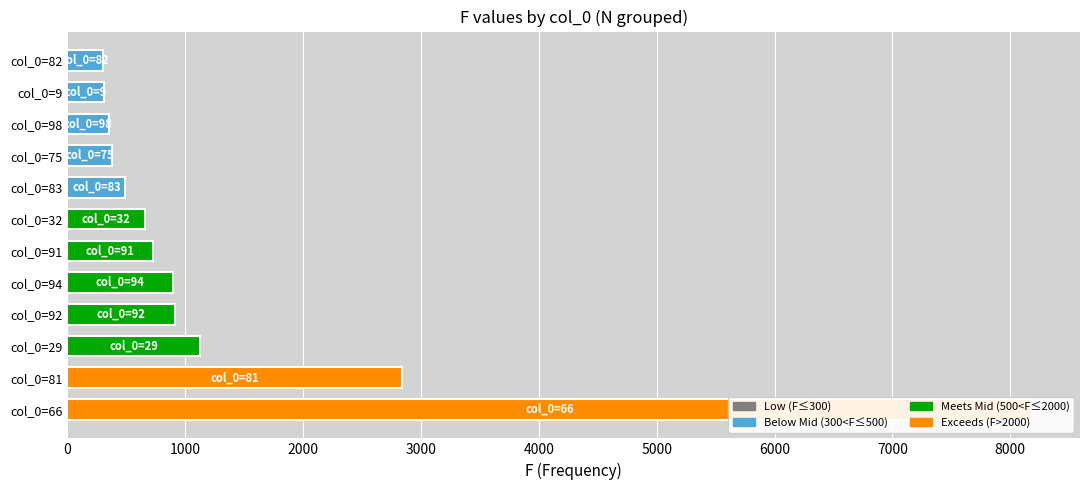

The value at col_0=98 is 530. True or false?

False